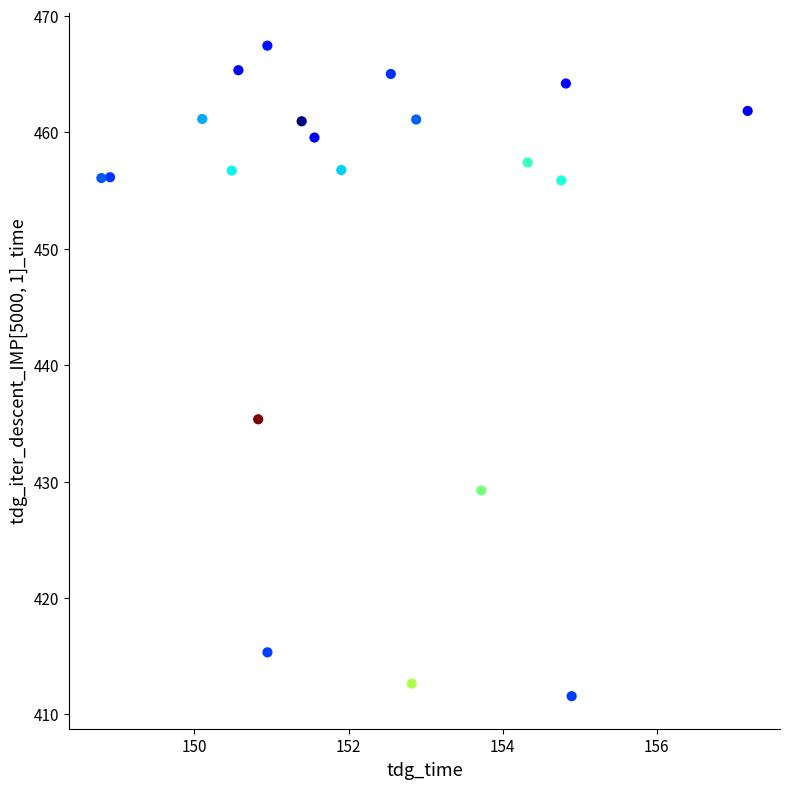

What is the range of X values (max minus min)?

8.4